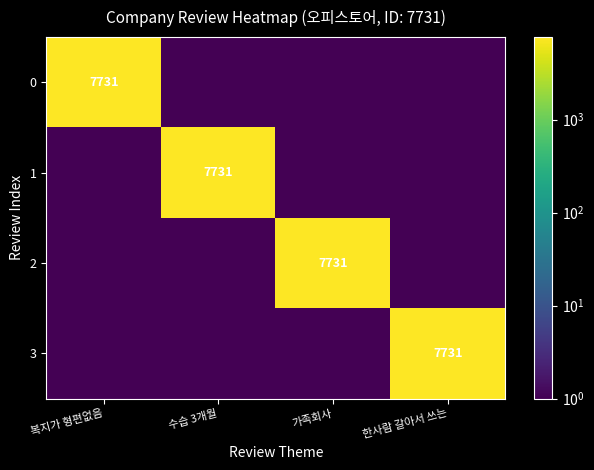

True or false: 3 has a value of 7731.0 at 한사람 갈아서 쓰는.

True